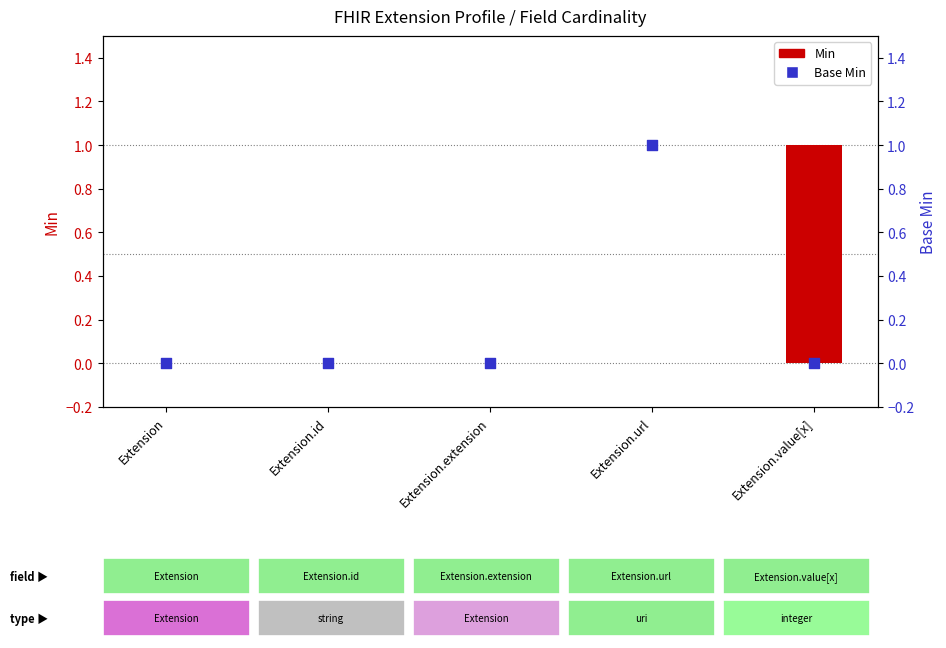

Which series reaches the maximum Y coordinate?

Min